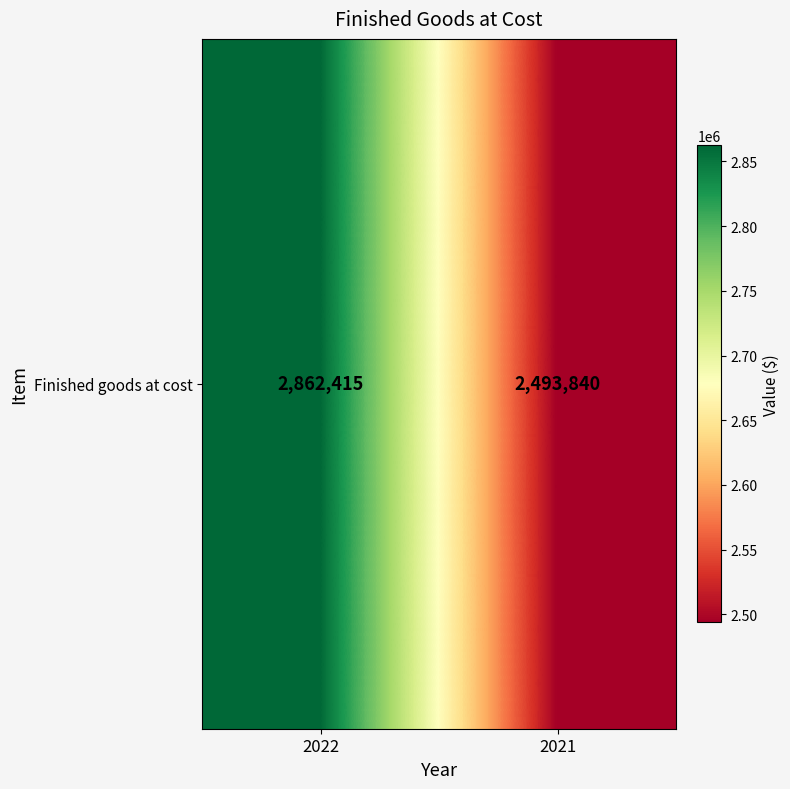

Reading left to right, list all the values displayed in this chart.

2022=2862415	2021=2493840